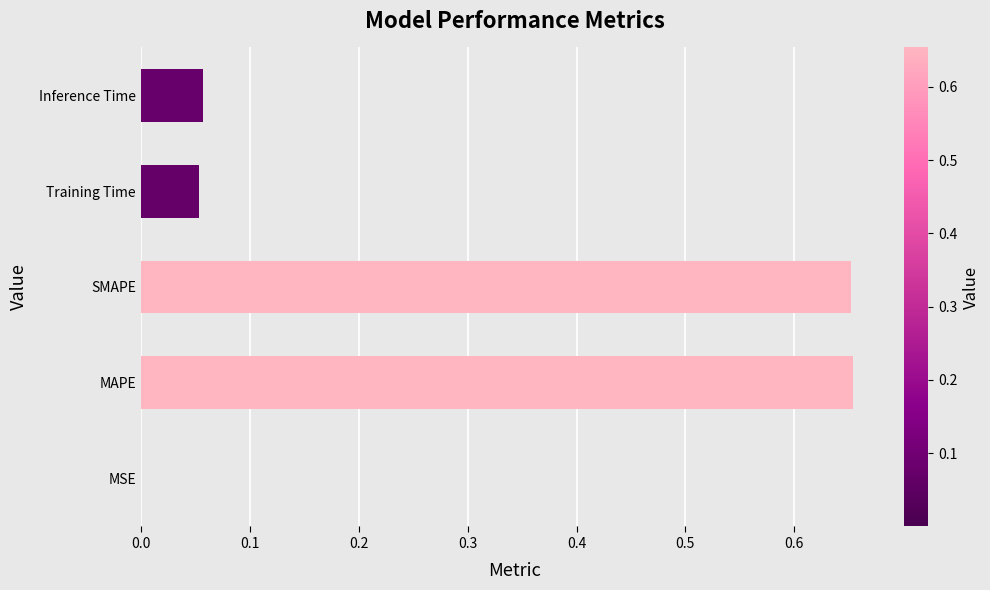

True or false: the data shows 0.0 at MSE.

True